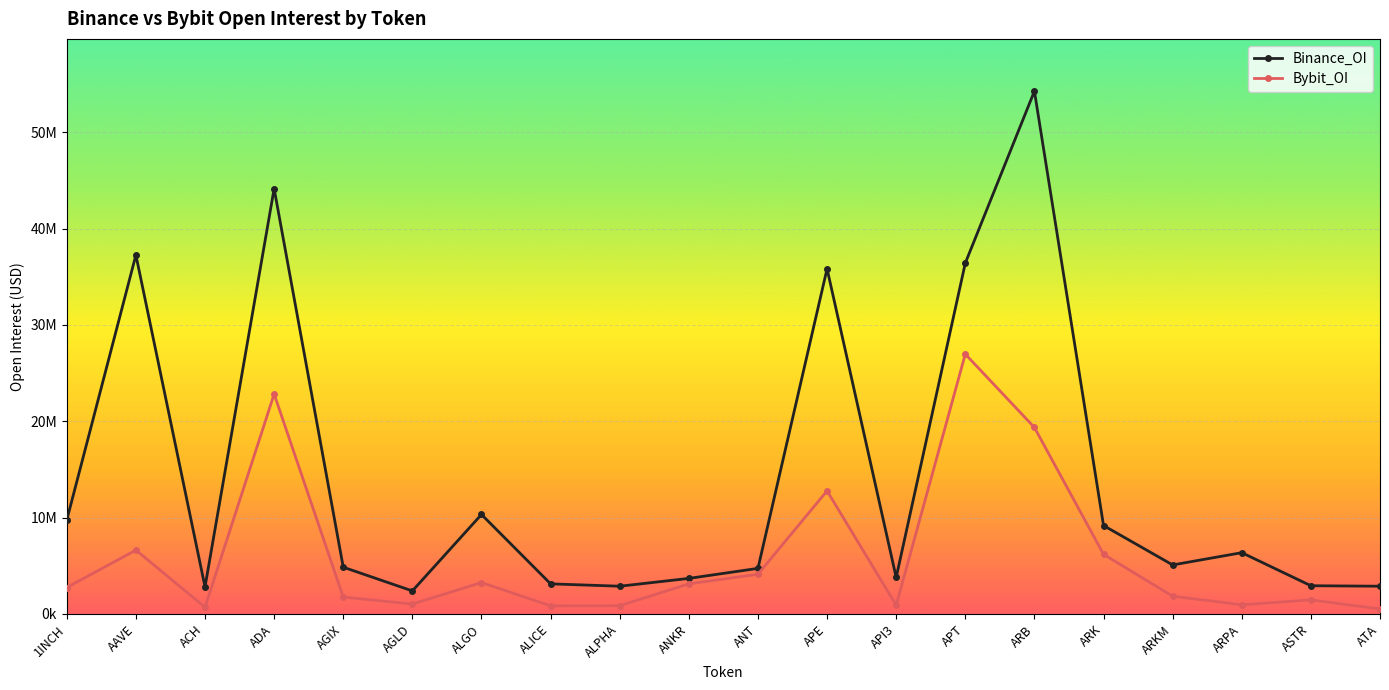

What is the difference between the maximum and minimum values in the Binance_OI series?

51869117